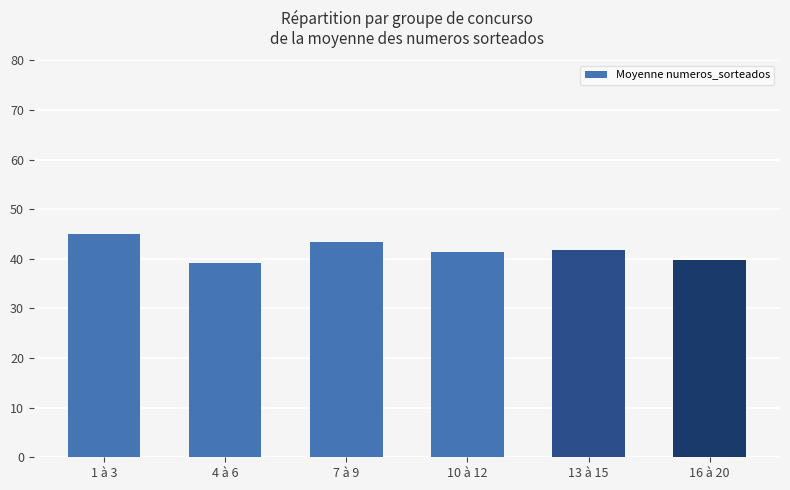

What is the minimum value shown in the chart?

39.2